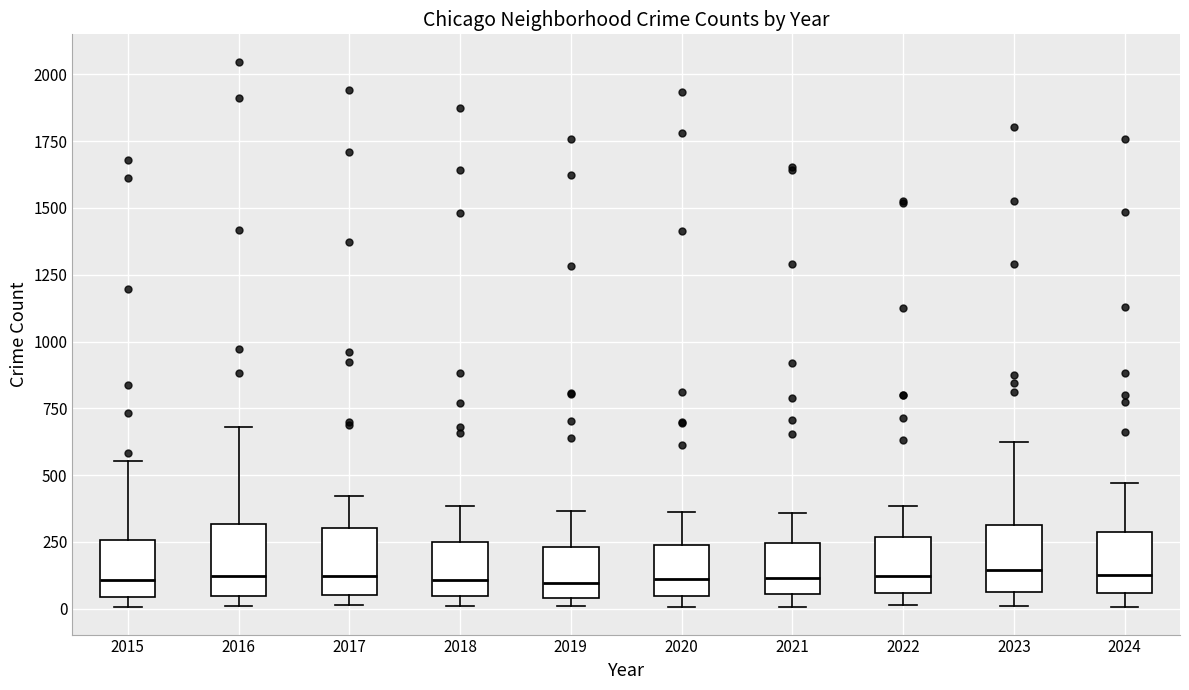

Where does the median line of the box at x = 2017 sit on the y-axis? The values are not printed on the chart, so give them approximately, as read against the axis.

100